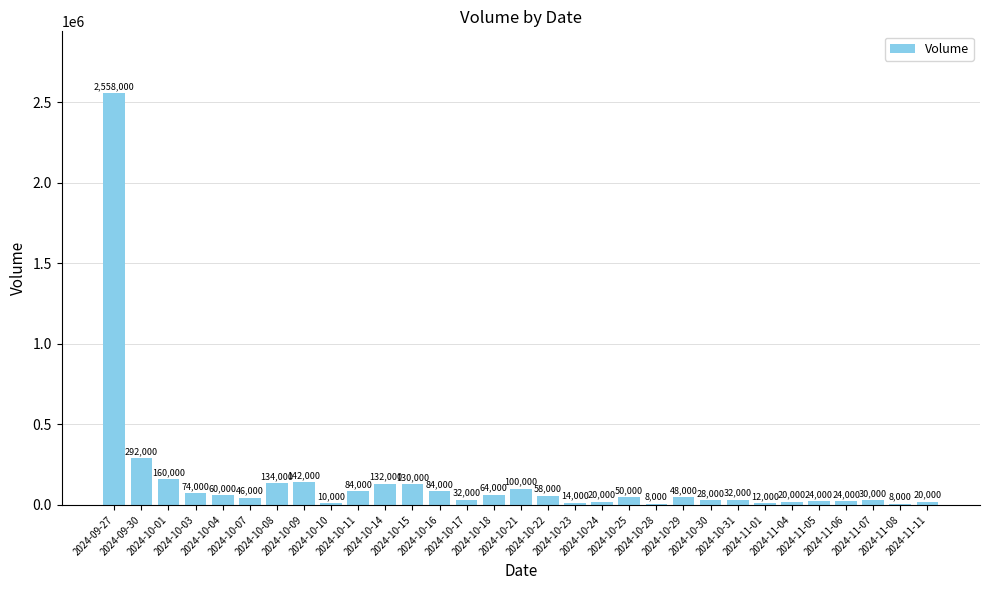

List the labels in order of value, smallest first.

2024-10-28, 2024-11-08, 2024-10-10, 2024-11-01, 2024-10-23, 2024-10-24, 2024-11-04, 2024-11-11, 2024-11-05, 2024-11-06, 2024-10-30, 2024-11-07, 2024-10-17, 2024-10-31, 2024-10-07, 2024-10-29, 2024-10-25, 2024-10-22, 2024-10-04, 2024-10-18, 2024-10-03, 2024-10-11, 2024-10-16, 2024-10-21, 2024-10-15, 2024-10-14, 2024-10-08, 2024-10-09, 2024-10-01, 2024-09-30, 2024-09-27